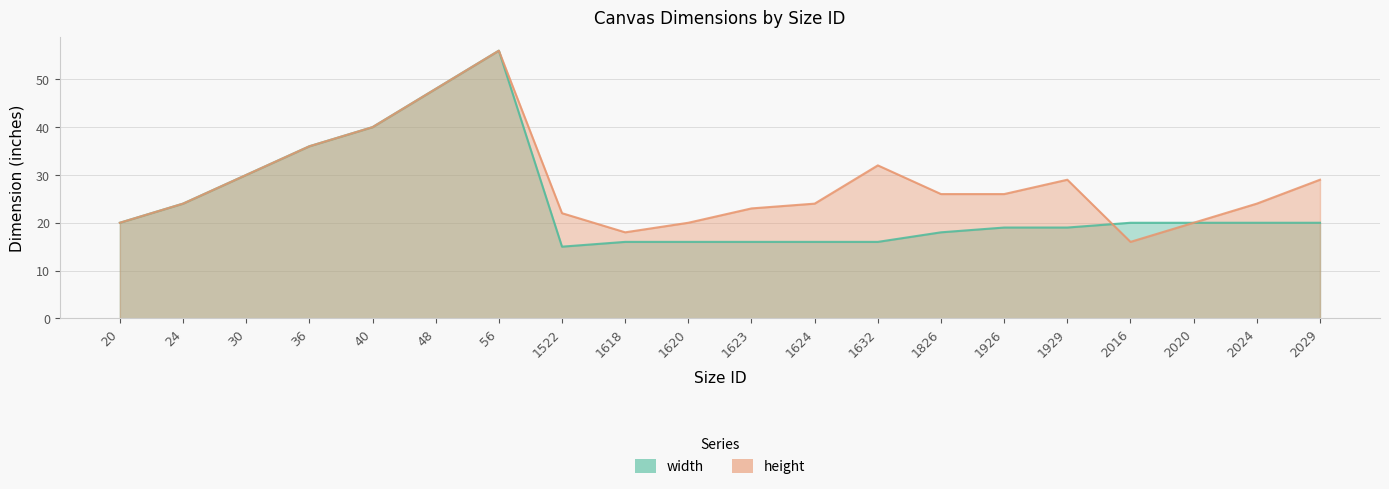

Rank the series by their maximum value, from lowest to highest.

width, height